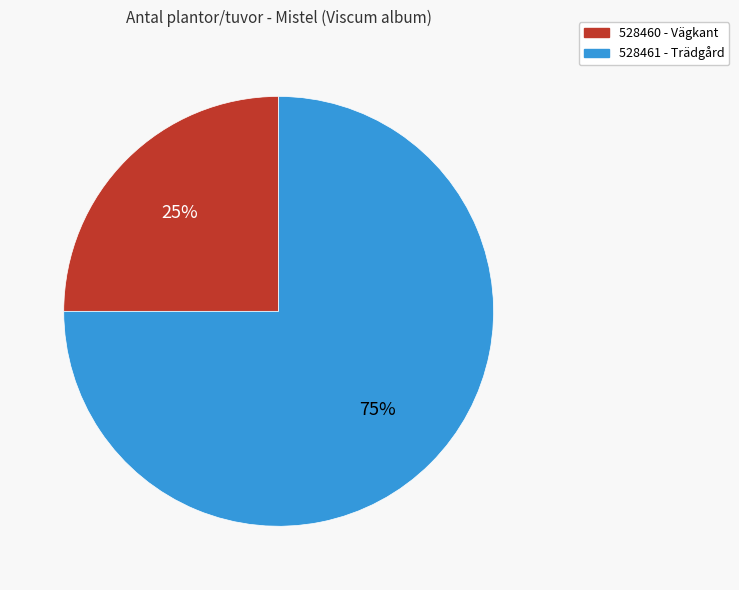

Which category has the biggest portion of the pie?

528461 - Trädgård